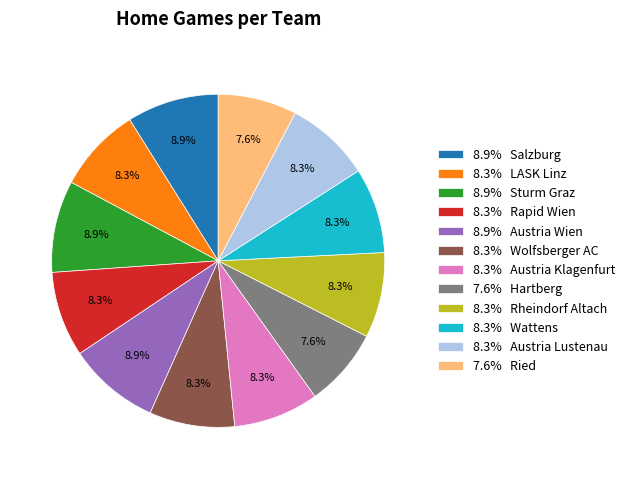

To the nearest percent, what is the difference between the largest and smallest slice percentages?

1%